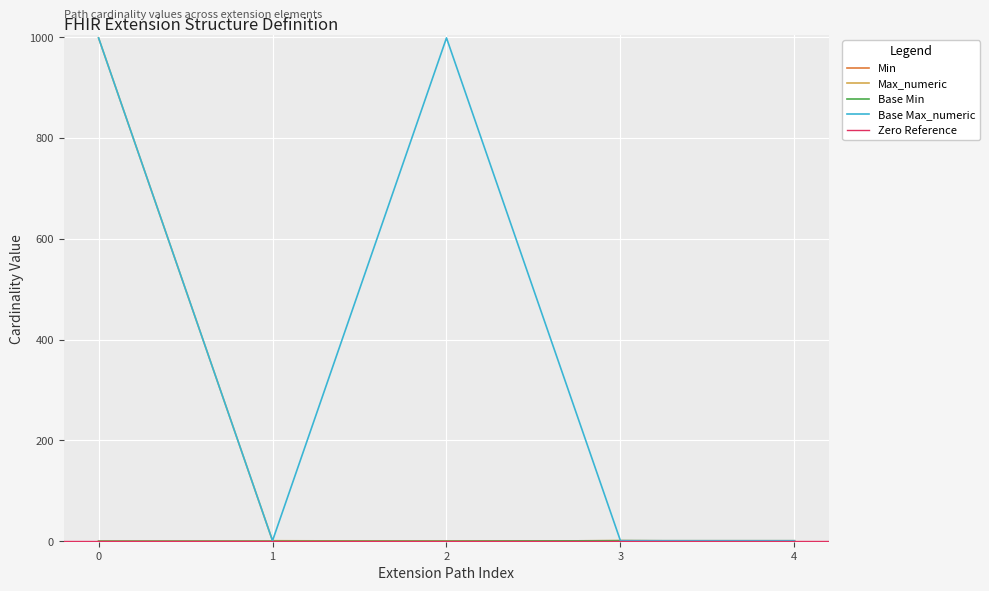

What is the difference between the maximum and second lowest values in the Min series?

1